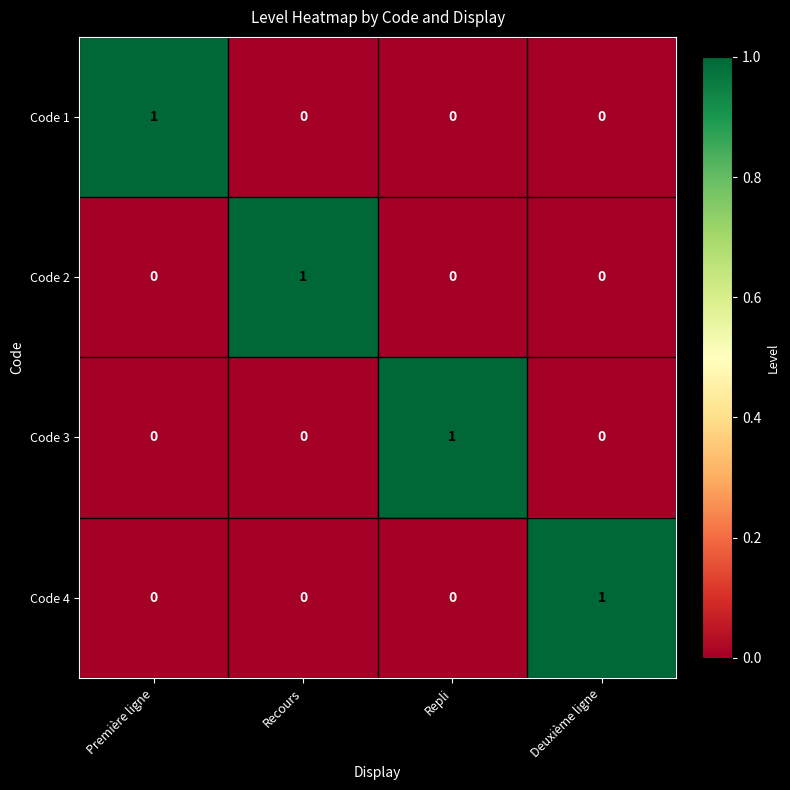

At how many categories does at least one series exceed 0?

4